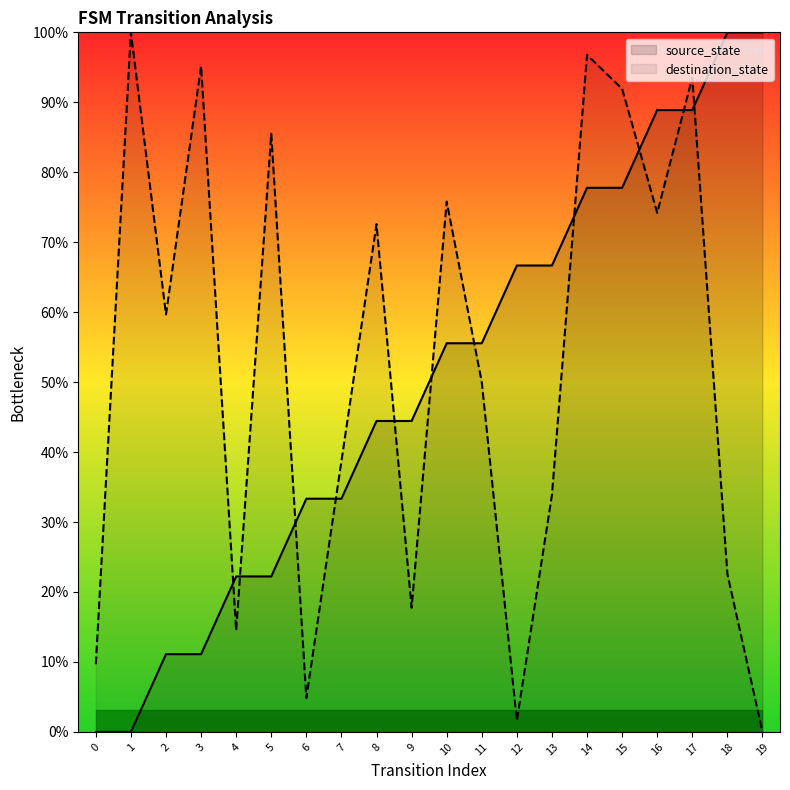

Rank the series by their maximum value, from highest to lowest.

source_state, destination_state